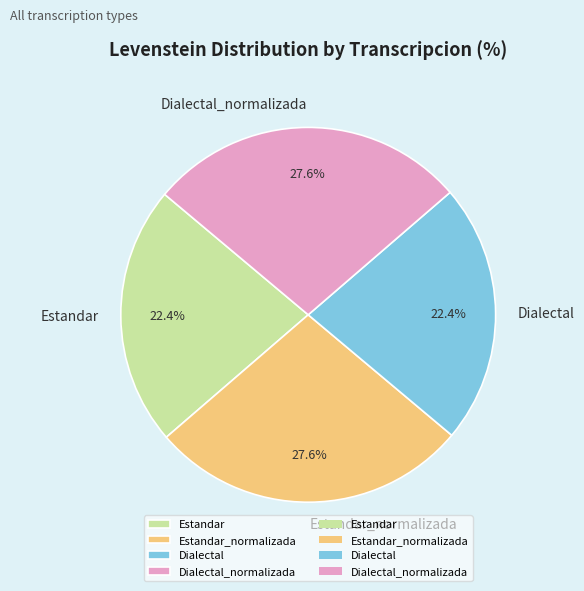

Approximately how many times larger is the value at Dialectal compared to Dialectal_normalizada?

0.8